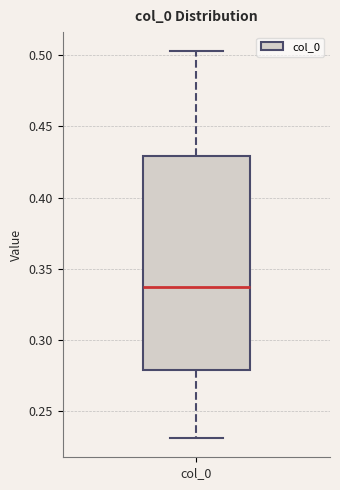

Read this box plot against the y-axis: the position of the median line, the range covered by the box, and the ends of both whiskers. The values are not printed on the chart, so give them approximately, as read against the axis.

median 0.335, box 0.280 to 0.430, whiskers 0.230 to 0.505